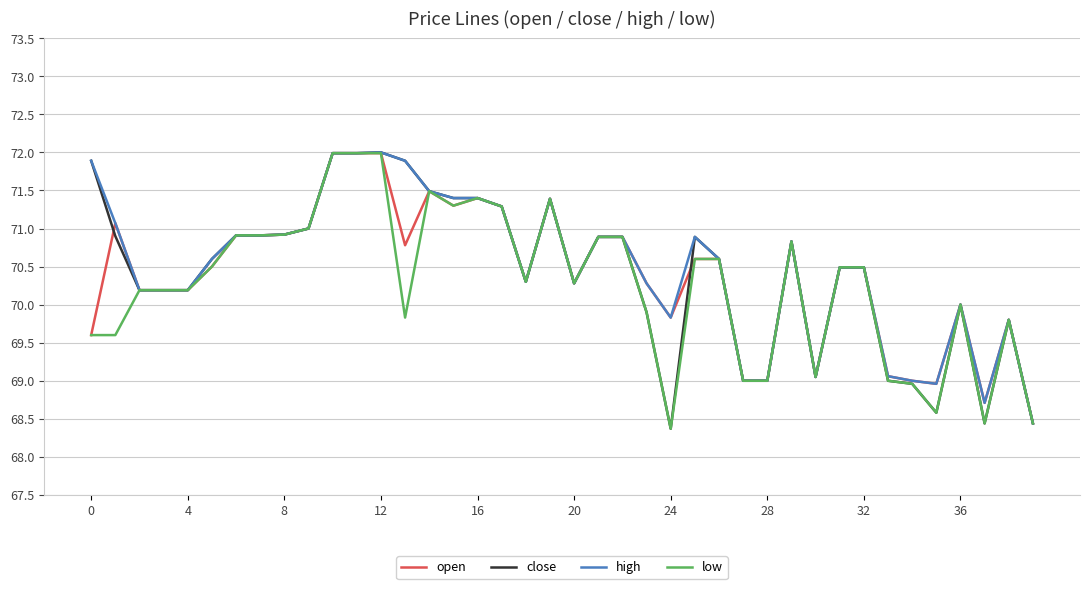

What is the highest value of the open series?

72.0